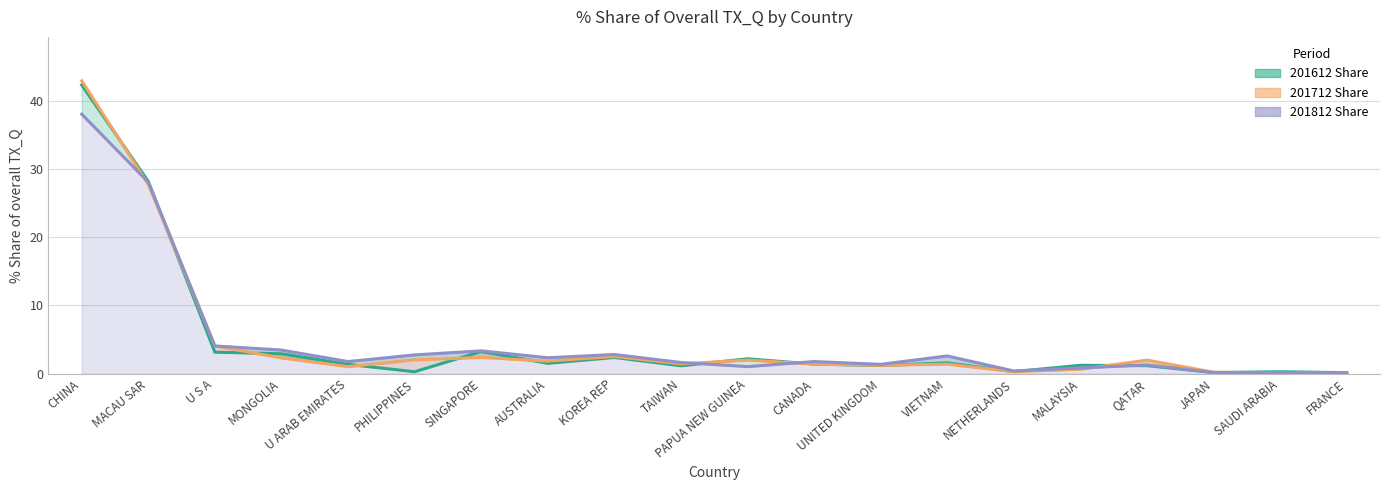

At which label does 201612 Share reach its minimum?

FRANCE